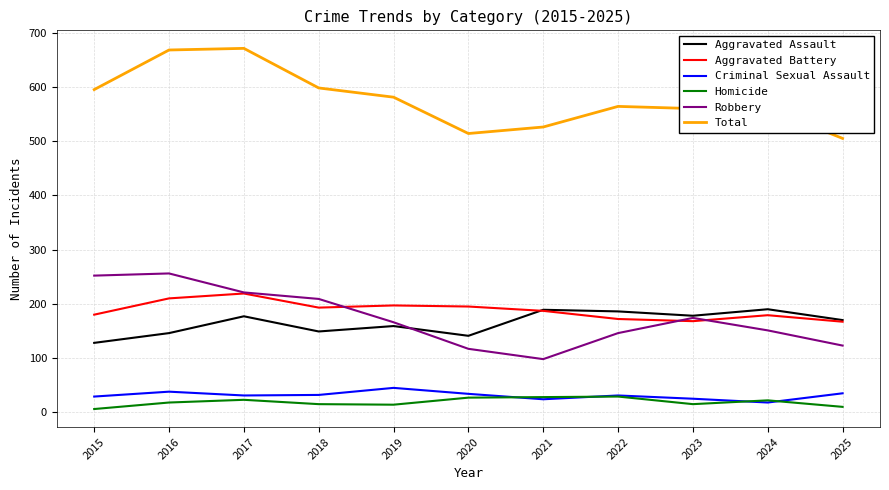

True or false: Total and Aggravated Assault intersect in this chart.

False